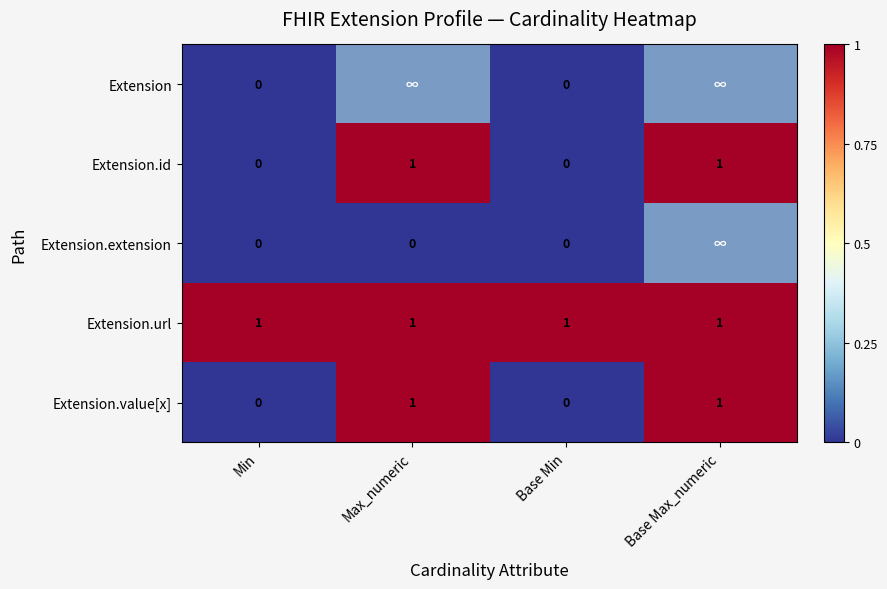

True or false: Extension.value[x] has a value of 0.3 at Max_numeric.

False